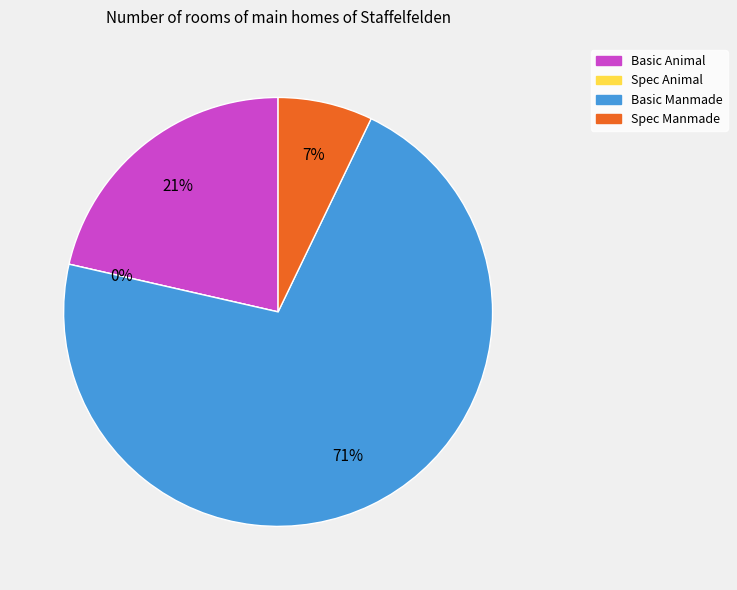

What is the change in value from Basic Animal to Basic Manmade?

+0.6